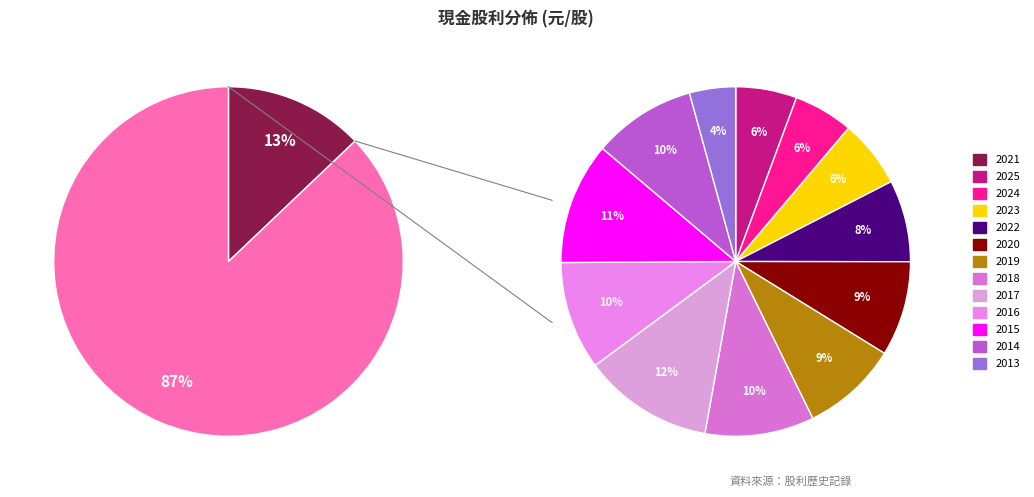

Rank the categories by value from highest to lowest.

2021, 2017, 2015, 2018, 2016, 2014, 2019, 2020, 2022, 2023, 2025, 2024, 2013